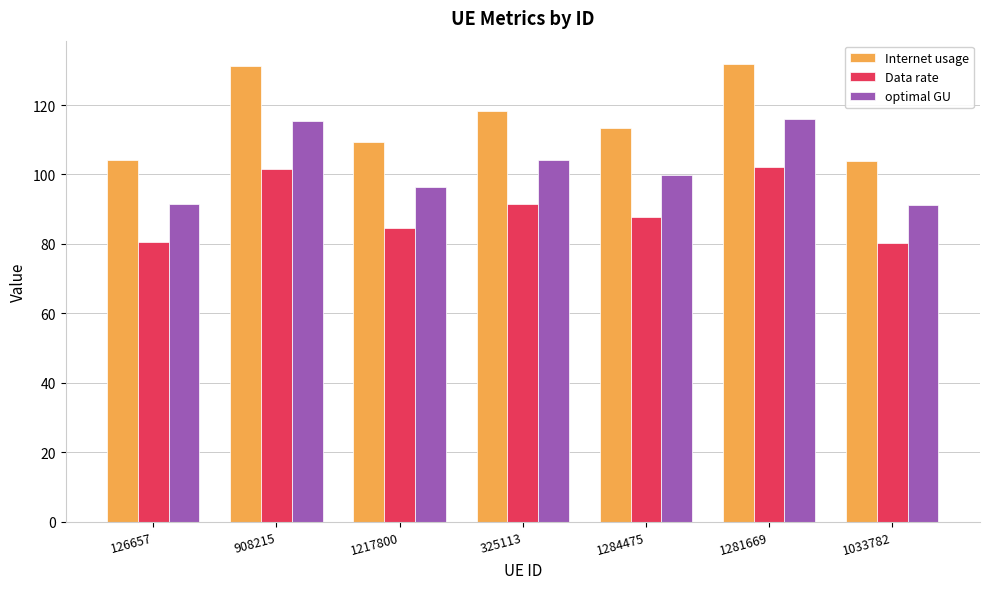

What is the label of the 5th bar from the right?

1217800